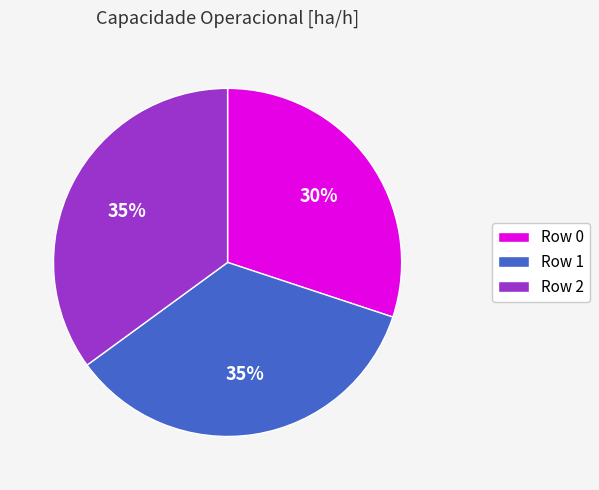

Is there a majority slice in this chart?

No